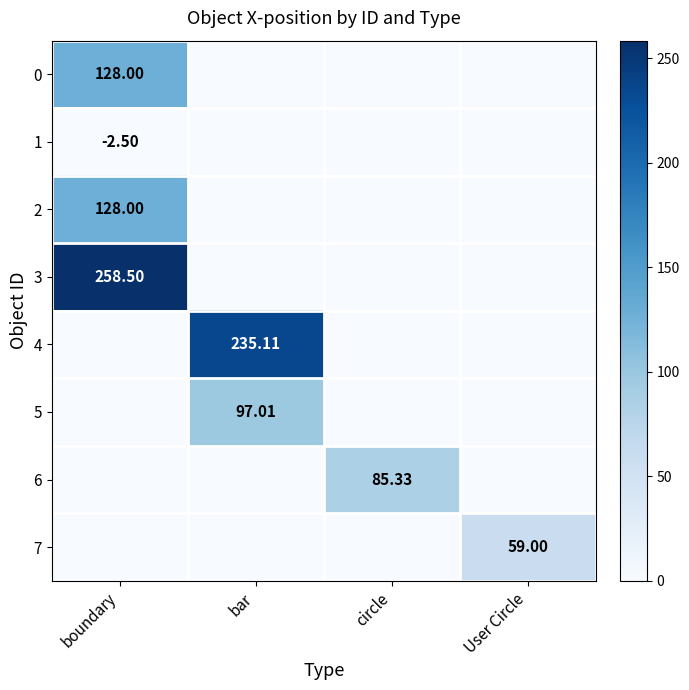

How many data points in 5 are above 0?

1